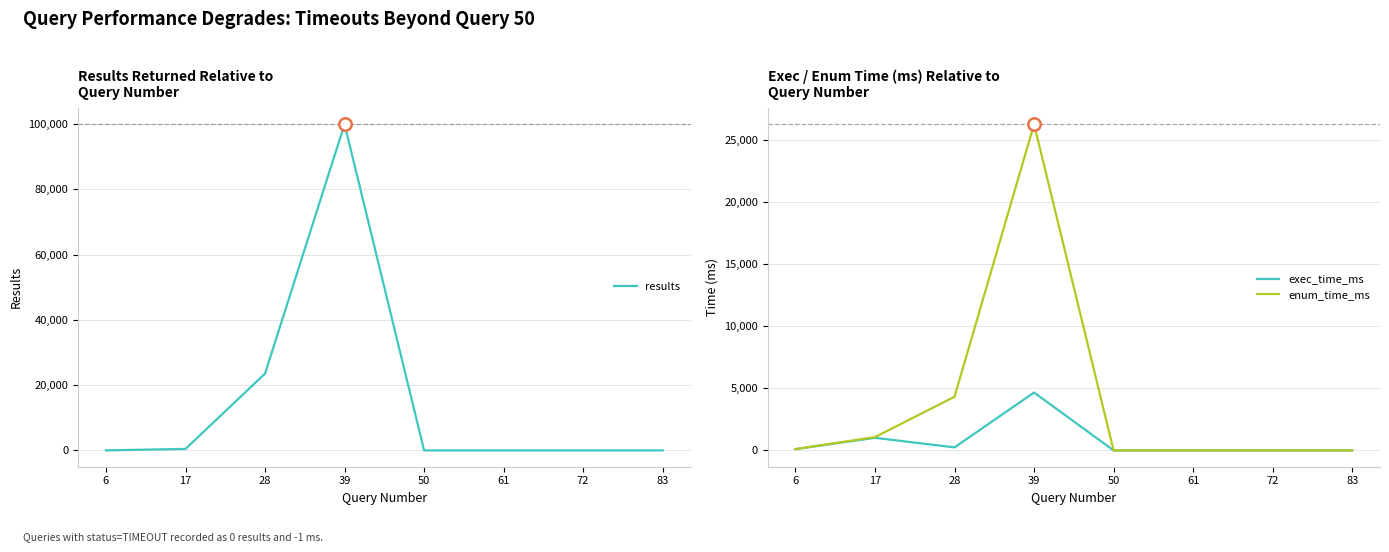

Which series reaches the minimum Y coordinate?

exec_time_ms